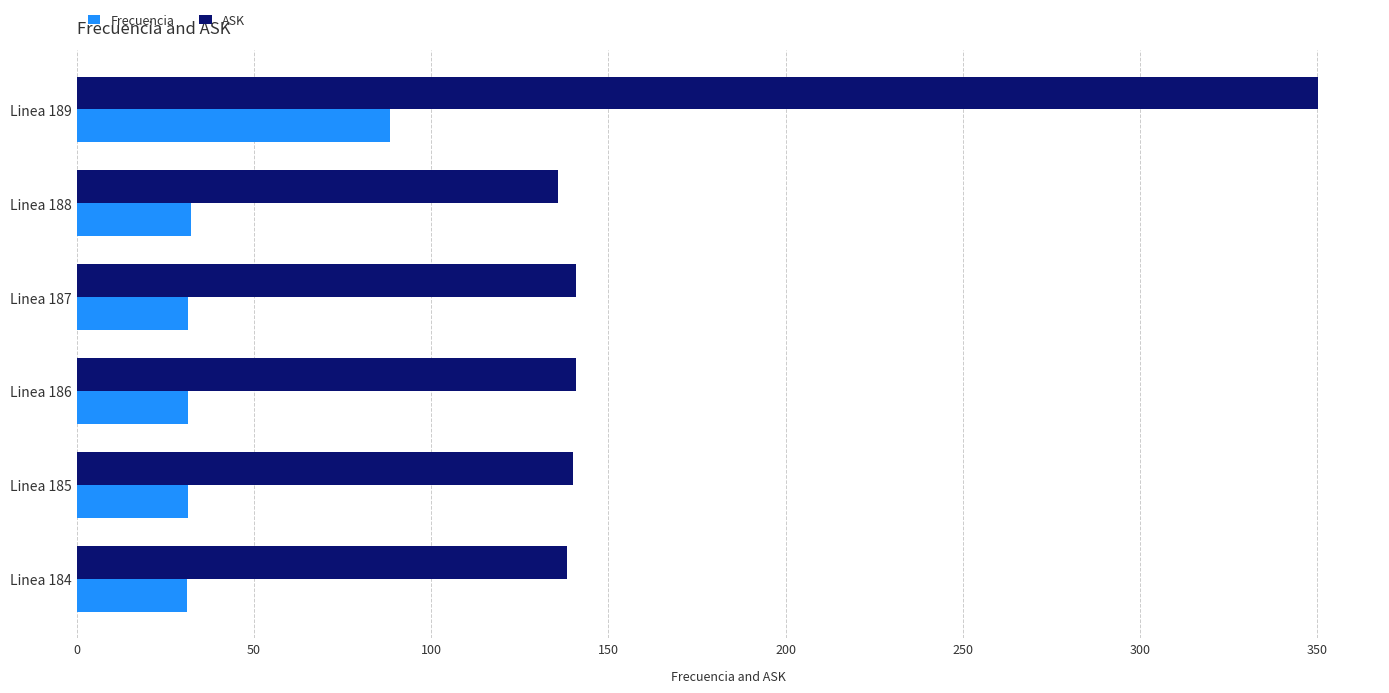

Which series has the widest spread of values?

ASK